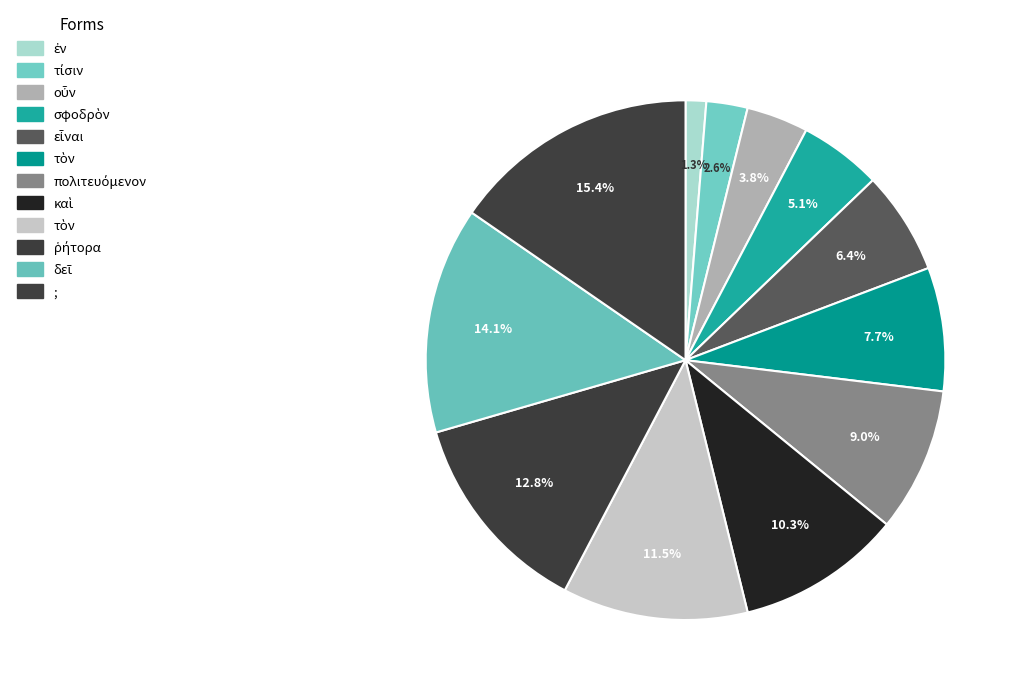

Count the number of slices in the pie.

12